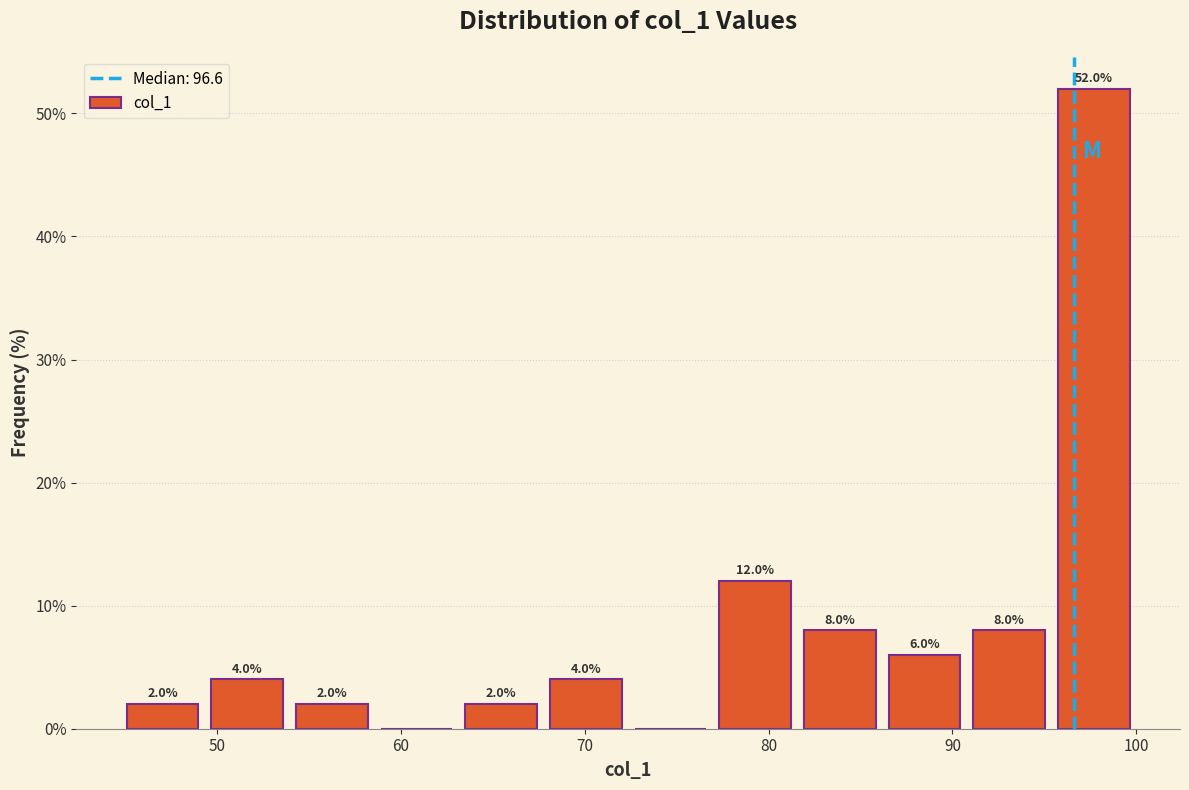

Which range on the x-axis has the tallest bar?

95 to 100